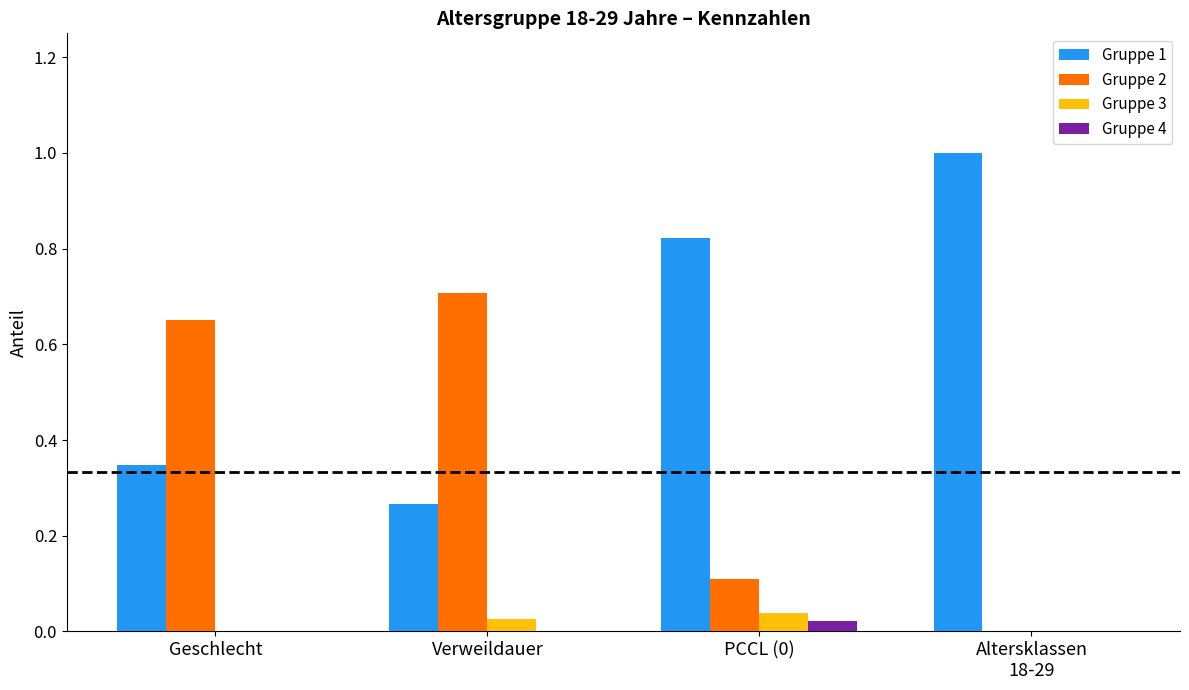

What is the sum of all Gruppe 2 values?

1.5